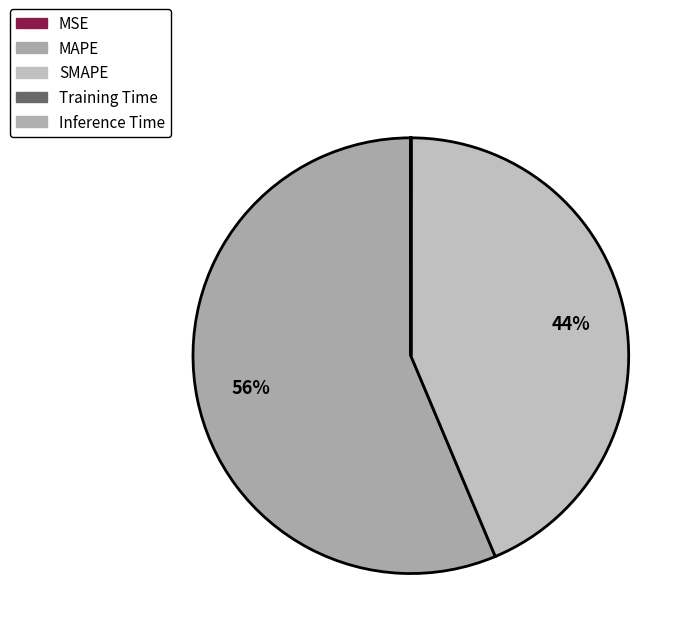

To the nearest percent, what is the combined percentage of MSE and SMAPE?

44%